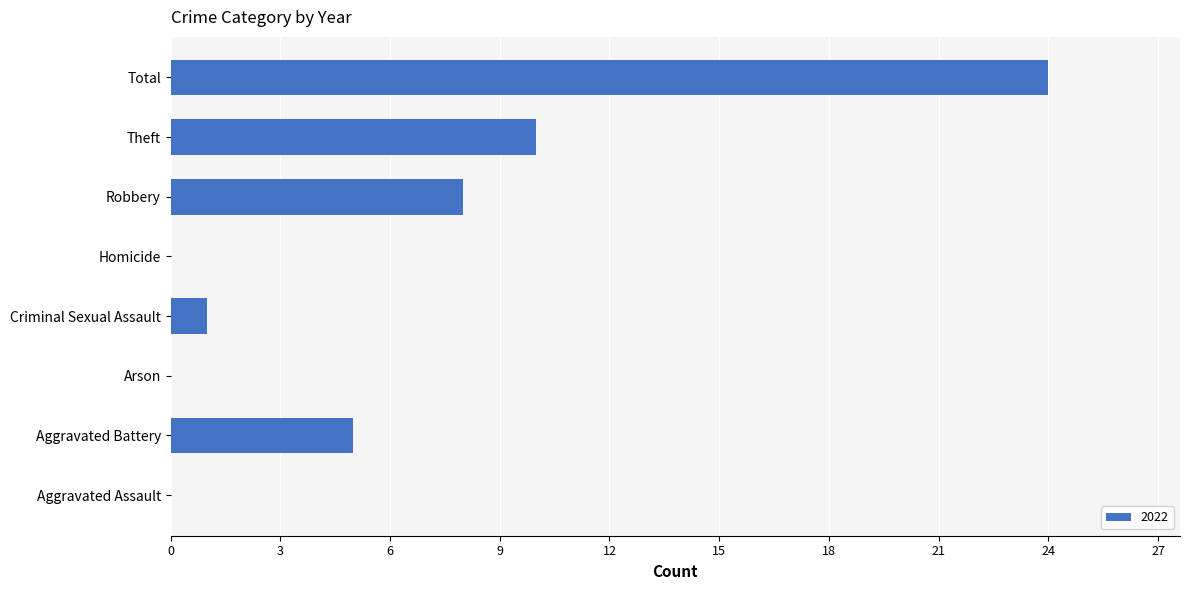

What is the sum of the values at Aggravated Battery and Aggravated Assault?

5